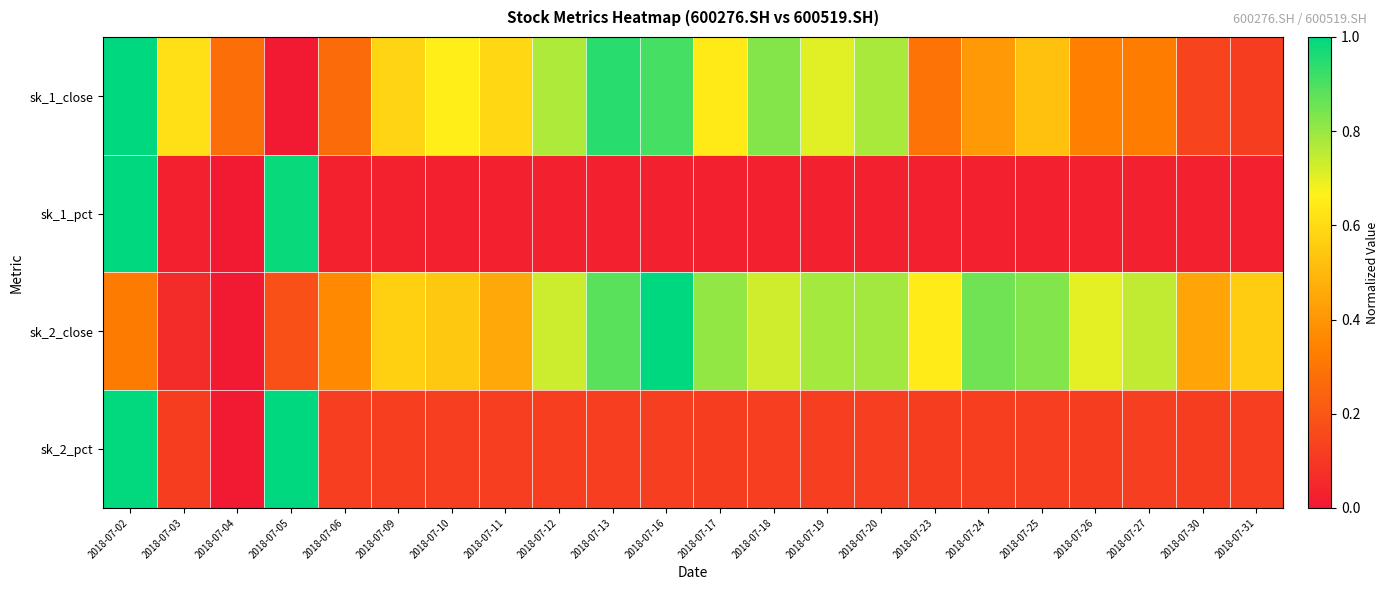

At how many categories does at least one series exceed 0?

22